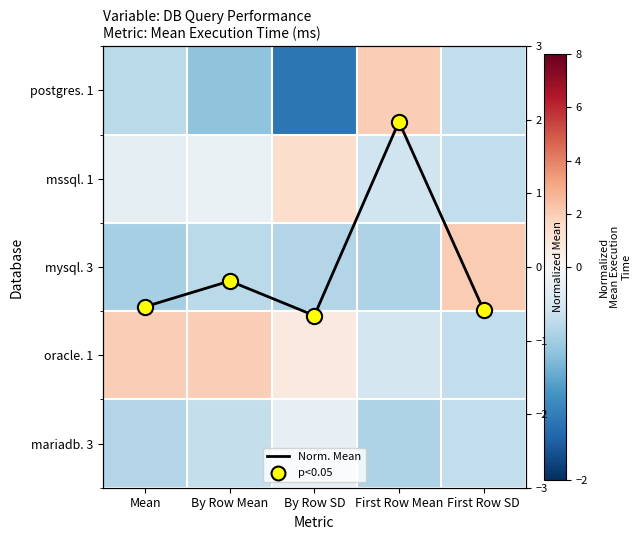

Rank the series by their maximum value, from highest to lowest.

mysql. 3, postgres. 1, oracle. 1, Norm. Mean, mssql. 1, mariadb. 3